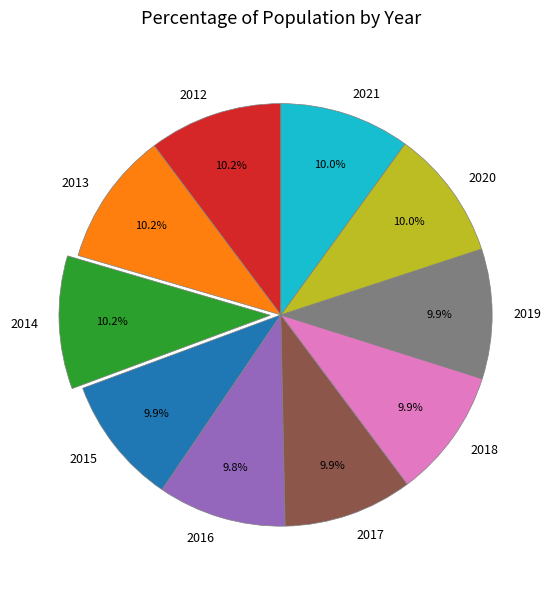

Is there any slice that represents more than half of the pie?

No